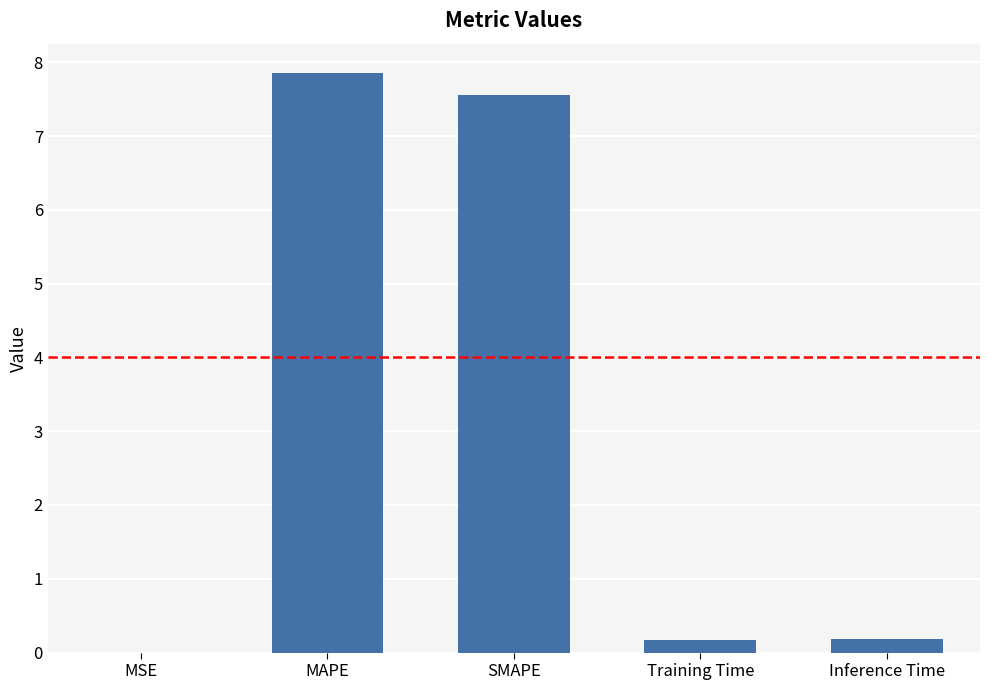

What is the sum of the values at MAPE and Inference Time?

8.0